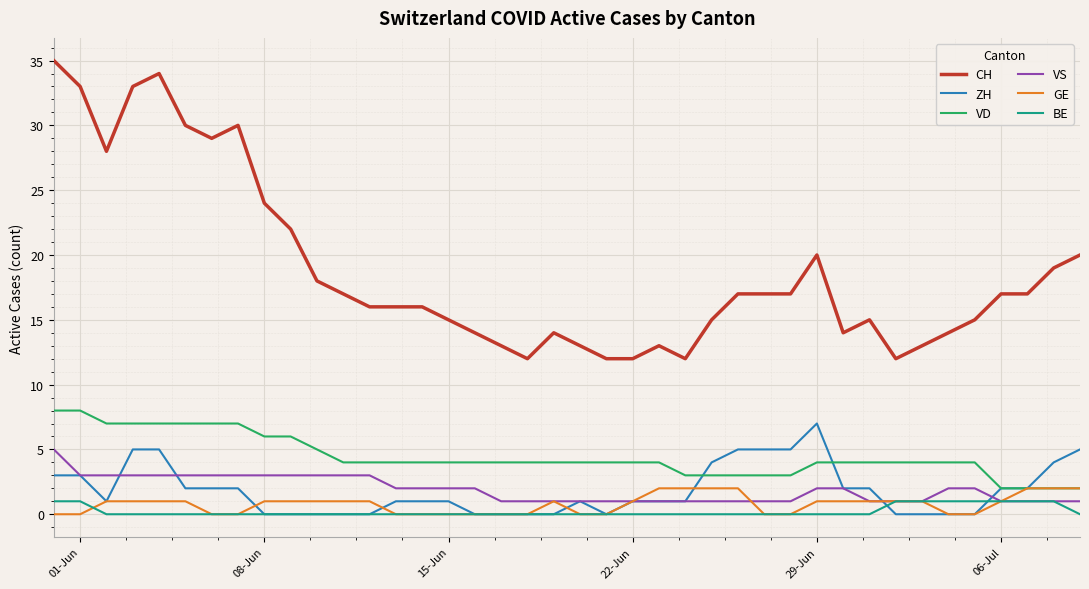

What are all the series names shown in the legend?

CH, ZH, VD, VS, GE, BE